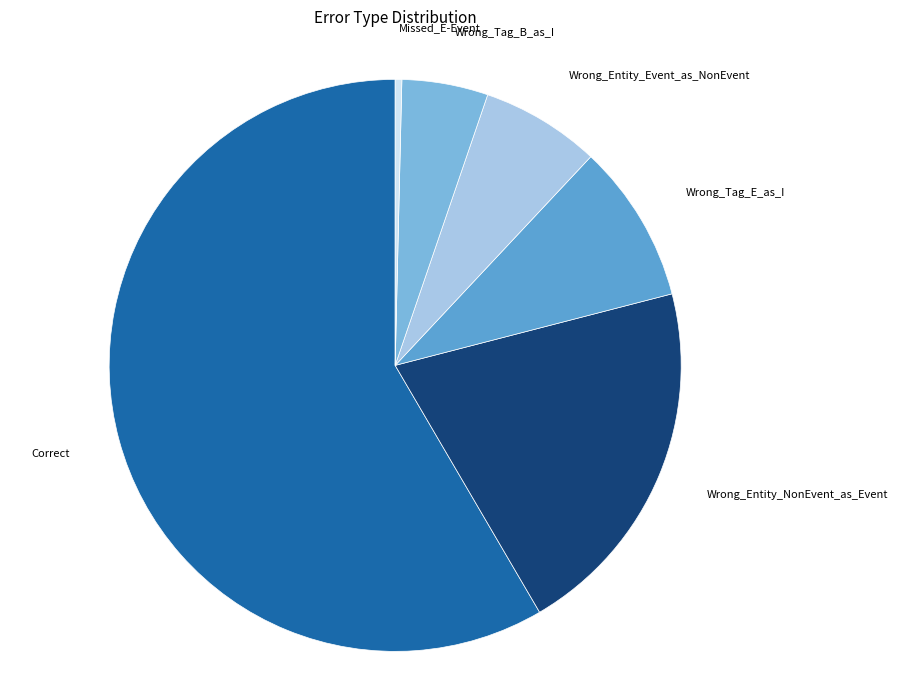

Do Wrong_Tag_B_as_I and Correct together represent more than half of the pie?

Yes